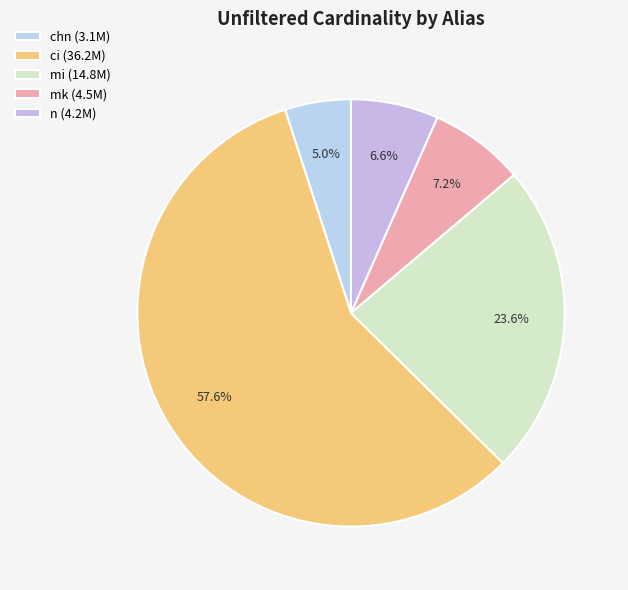

To the nearest percent, what is the difference between the chn and ci slice percentages?

53%